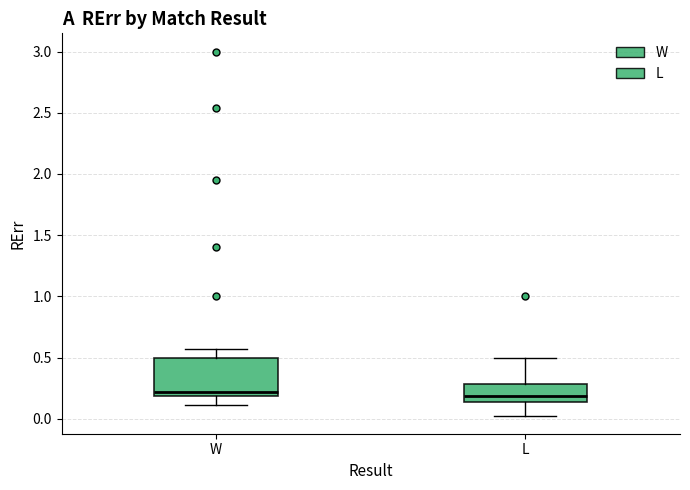

Where does the lower whisker of the box for W end on the y-axis? The values are not printed on the chart, so give them approximately, as read against the axis.

0.10